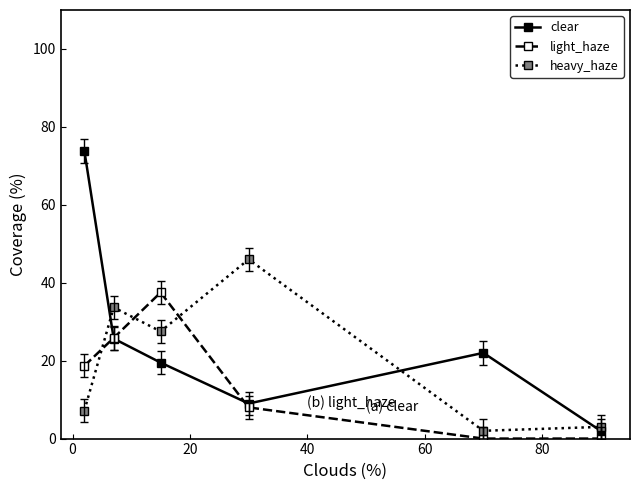

Which series has the largest total across all categories?

clear